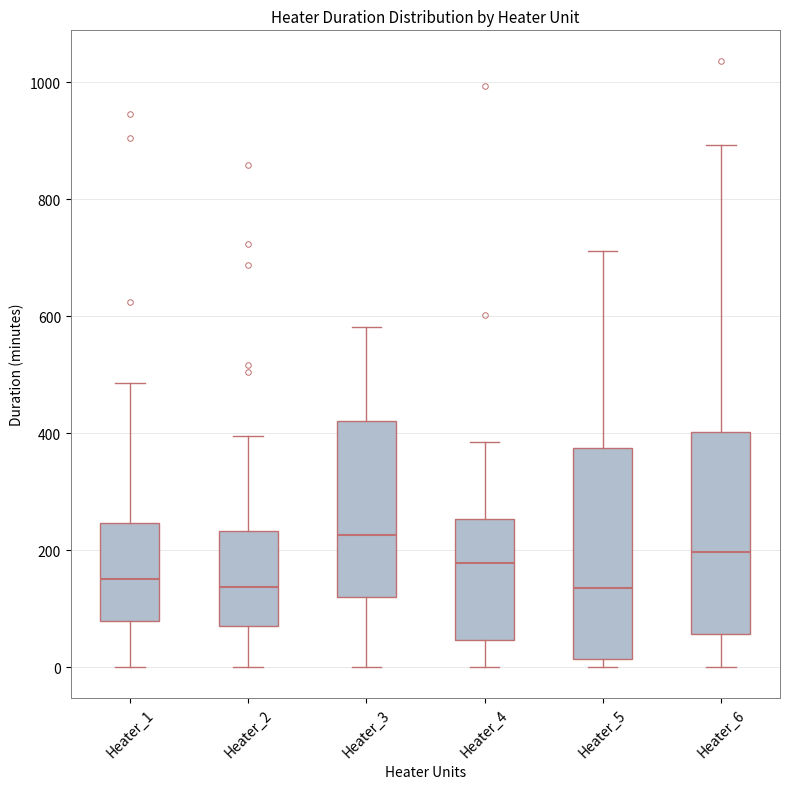

Reading left to right, read every box against the y-axis: the position of its median line, the range the box covers, and the ends of its whiskers. The values are not printed on the chart, so give them approximately, as read against the axis.

Heater_1: median 160, box 80 to 240, whiskers 0 to 480
Heater_2: median 140, box 80 to 240, whiskers 0 to 400
Heater_3: median 220, box 120 to 420, whiskers 0 to 580
Heater_4: median 180, box 40 to 260, whiskers 0 to 380
Heater_5: median 140, box 20 to 380, whiskers 0 to 720
Heater_6: median 200, box 60 to 400, whiskers 0 to 900